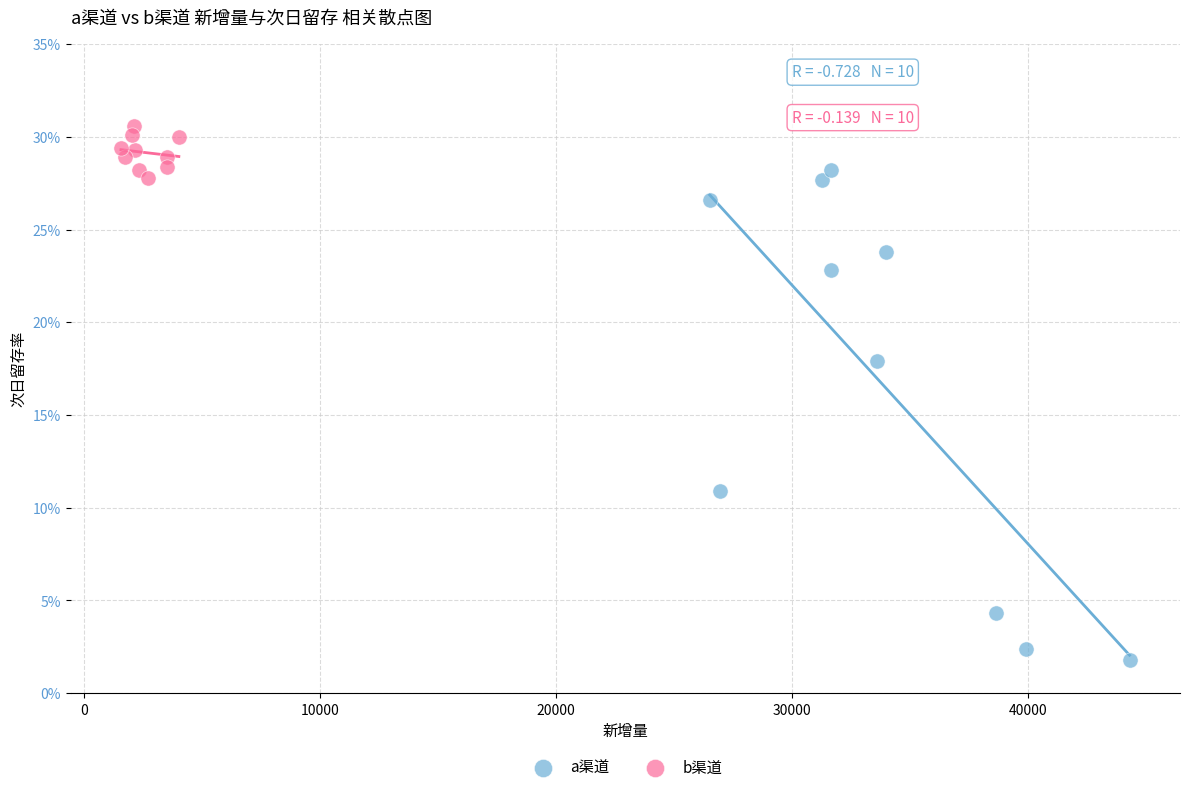

Which series reaches the maximum Y coordinate?

b渠道